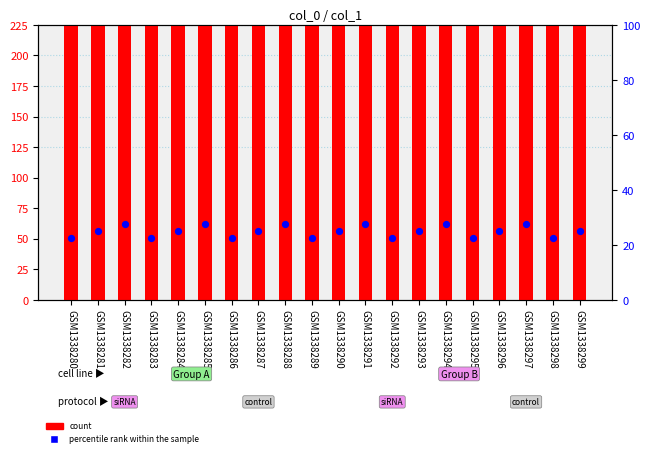

Which series has the largest Y range (max minus min)?

count